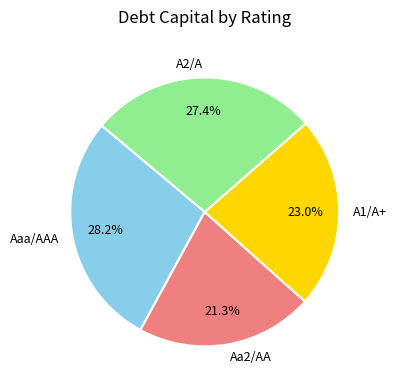

Does Aa2/AA account for over 50% of the chart?

No